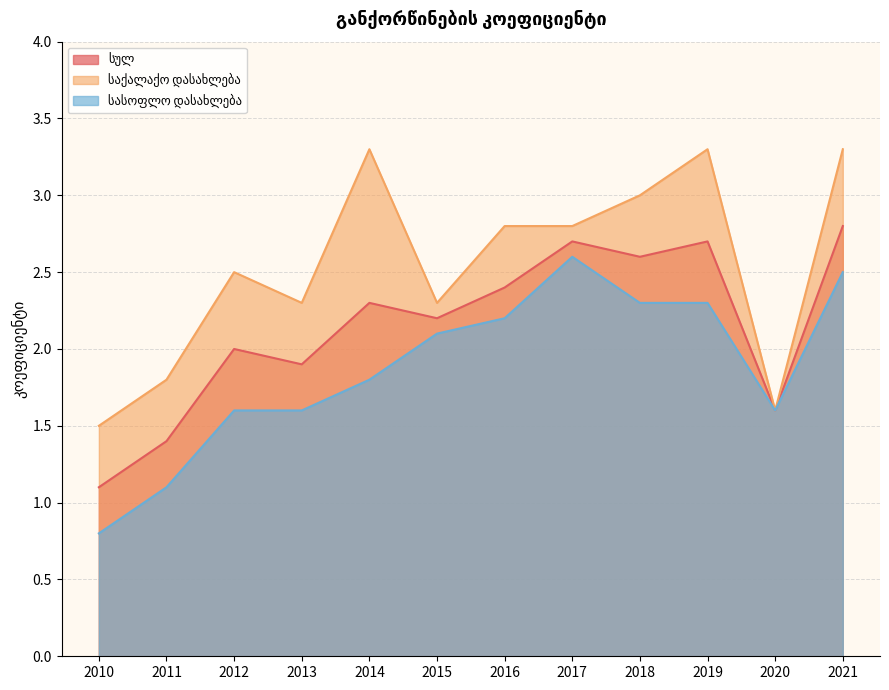

Reading left to right, extract all data points from this chart.

სულ: 1.1	1.4	2.0	1.9	2.3	2.2	2.4	2.7	2.6	2.7	1.6	2.8
საქალაქო დასახლება: 1.5	1.8	2.5	2.3	3.3	2.3	2.8	2.8	3.0	3.3	1.6	3.3
სასოფლო დასახლება: 0.8	1.1	1.6	1.6	1.8	2.1	2.2	2.6	2.3	2.3	1.6	2.5